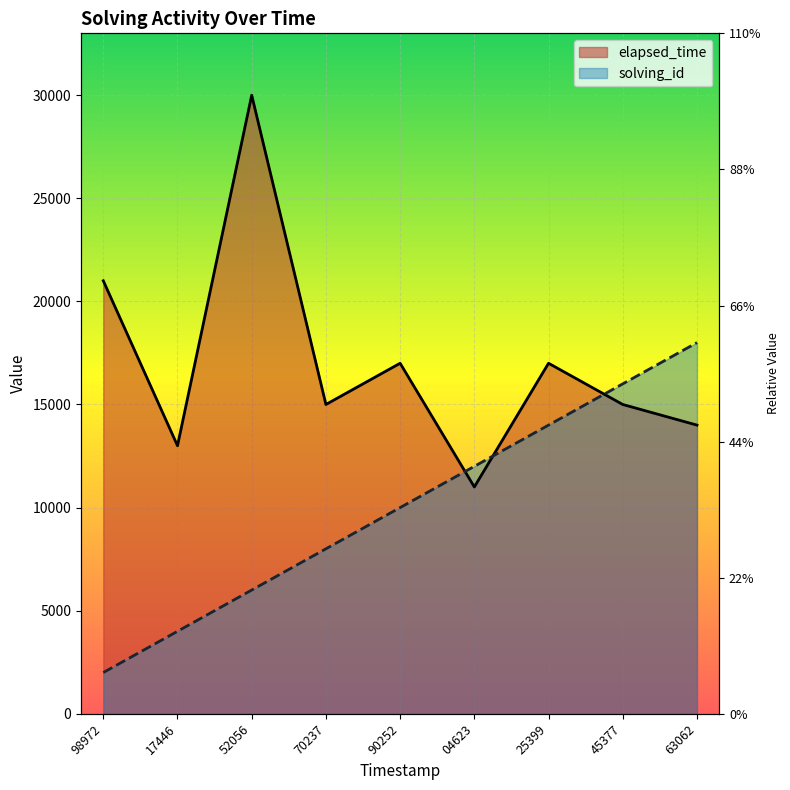

Which category has the highest value in the elapsed_time series?

52056